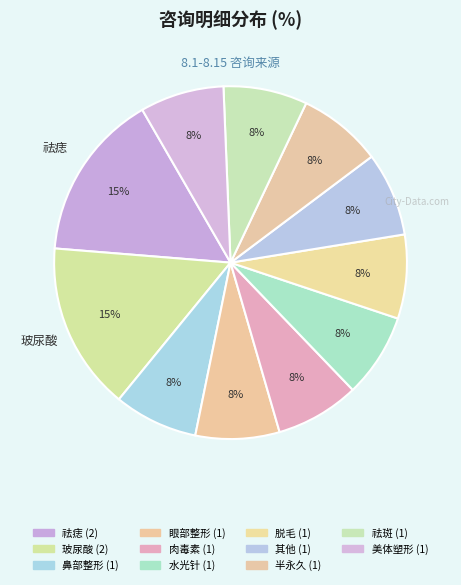

To the nearest percent, what is the combined percentage of 肉毒素 and 水光针?

15%